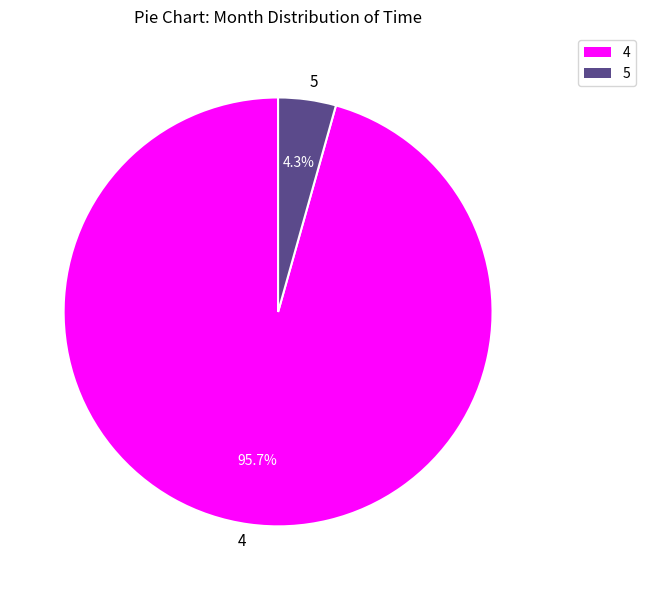

Is 4 the majority of the pie?

Yes